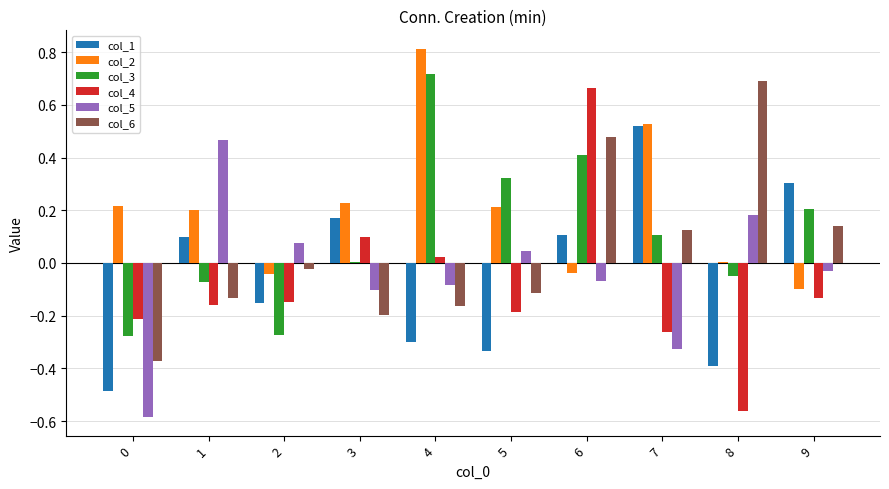

Which series has the widest spread of values?

col_4